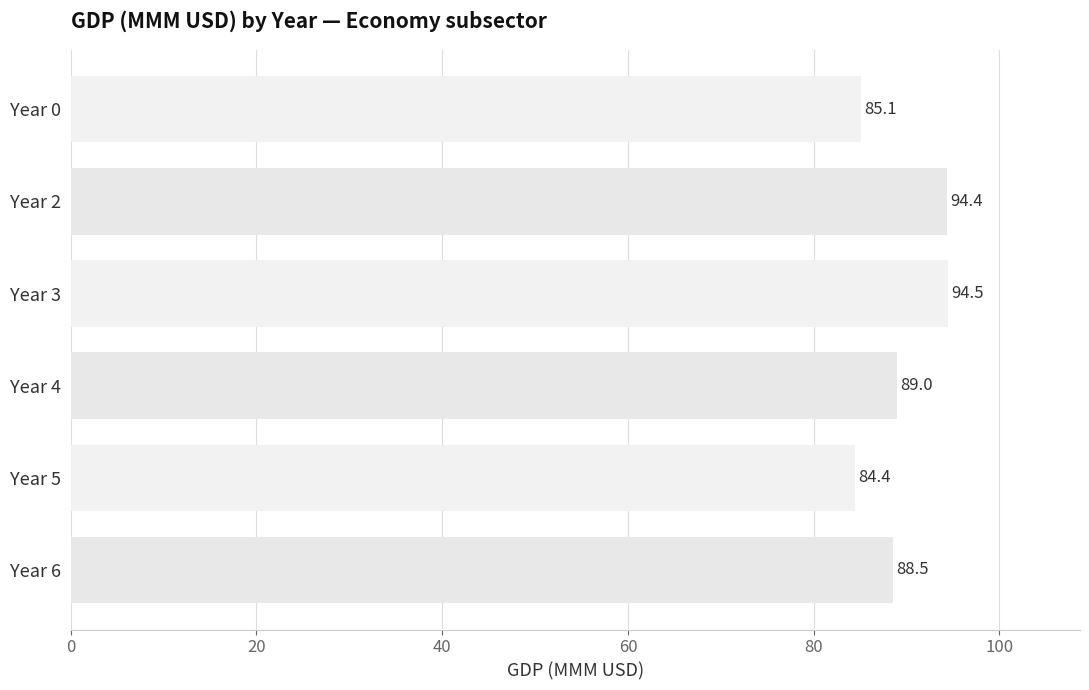

What is the sum of all values?

536.0